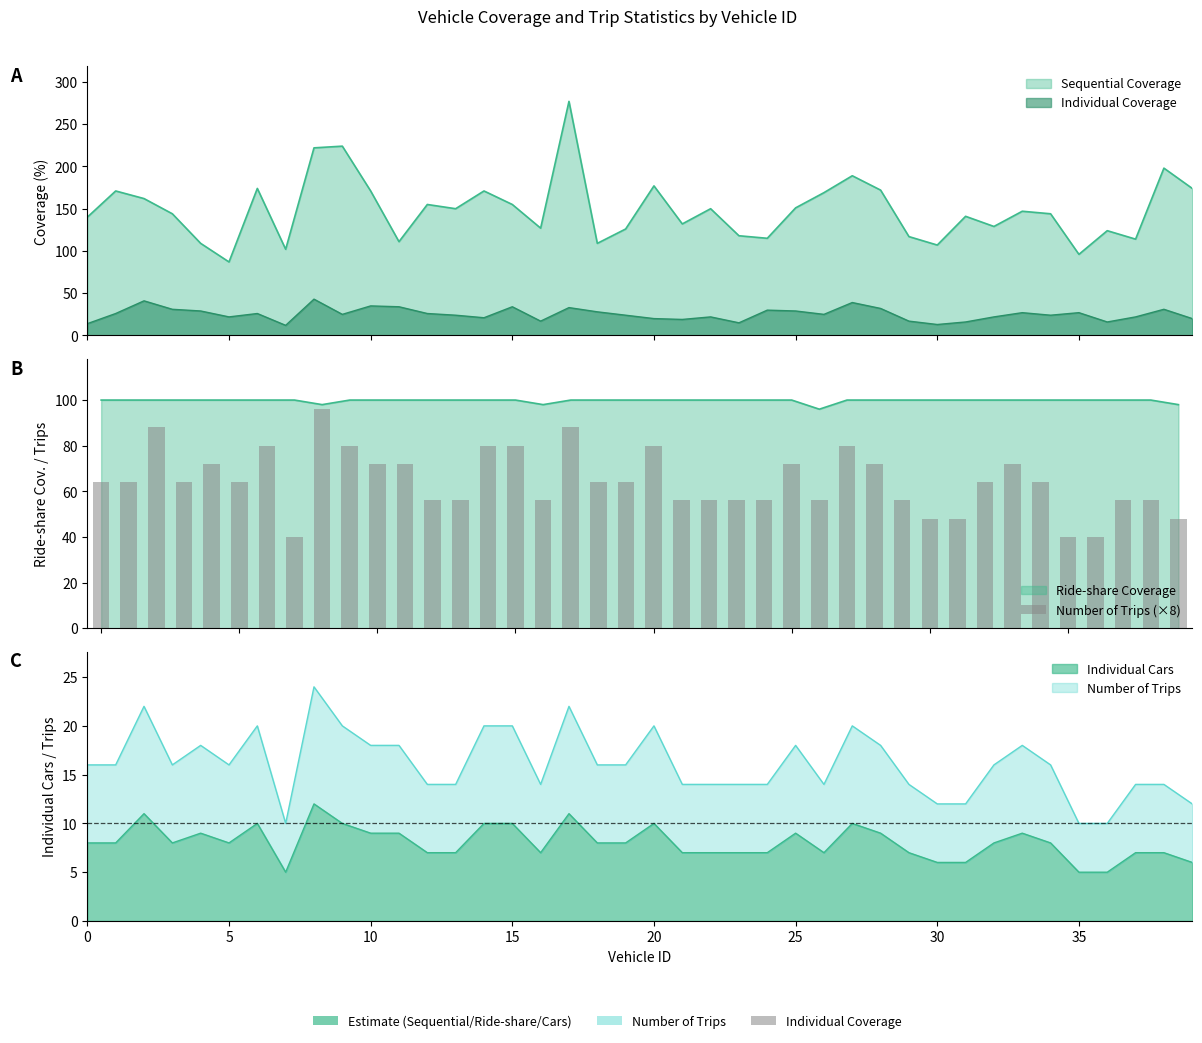

What value does the data have at 23, to the nearest 10?

60